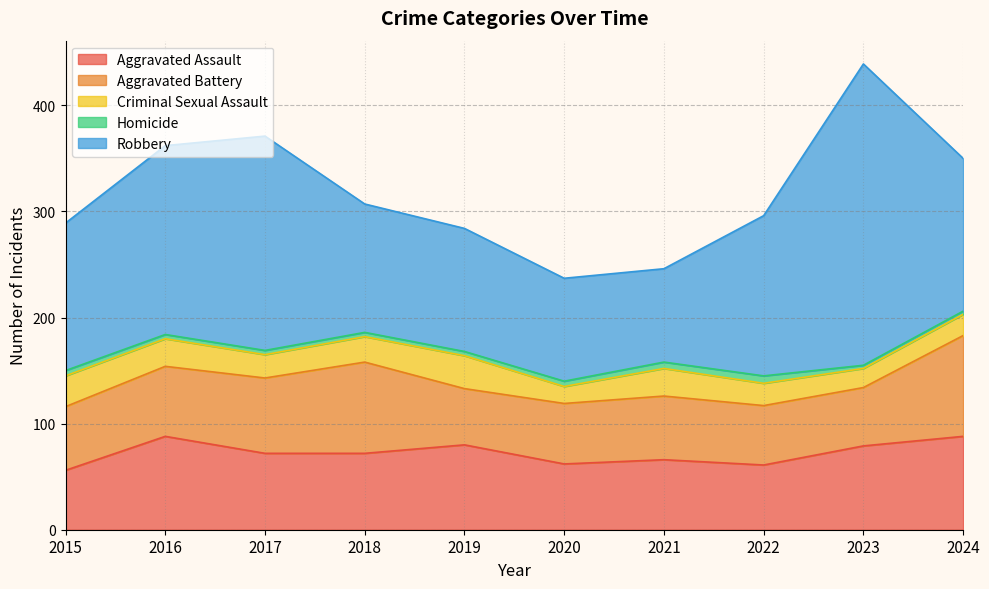

Reading right to left, what are all the values shown in this chart?

Aggravated Assault: 88	79	61	66	62	80	72	72	88	56
Aggravated Battery: 95	55	56	60	57	53	86	71	66	60
Criminal Sexual Assault: 20	18	21	26	16	31	24	22	26	29
Homicide: 3	3	7	6	5	4	4	4	4	5
Robbery: 144	284	151	88	97	116	121	202	178	139